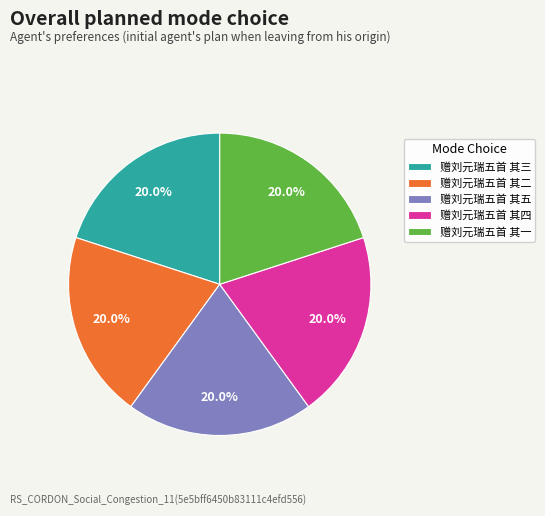

Combined, do 赠刘元瑞五首 其四 and 赠刘元瑞五首 其一 account for over 50%?

No